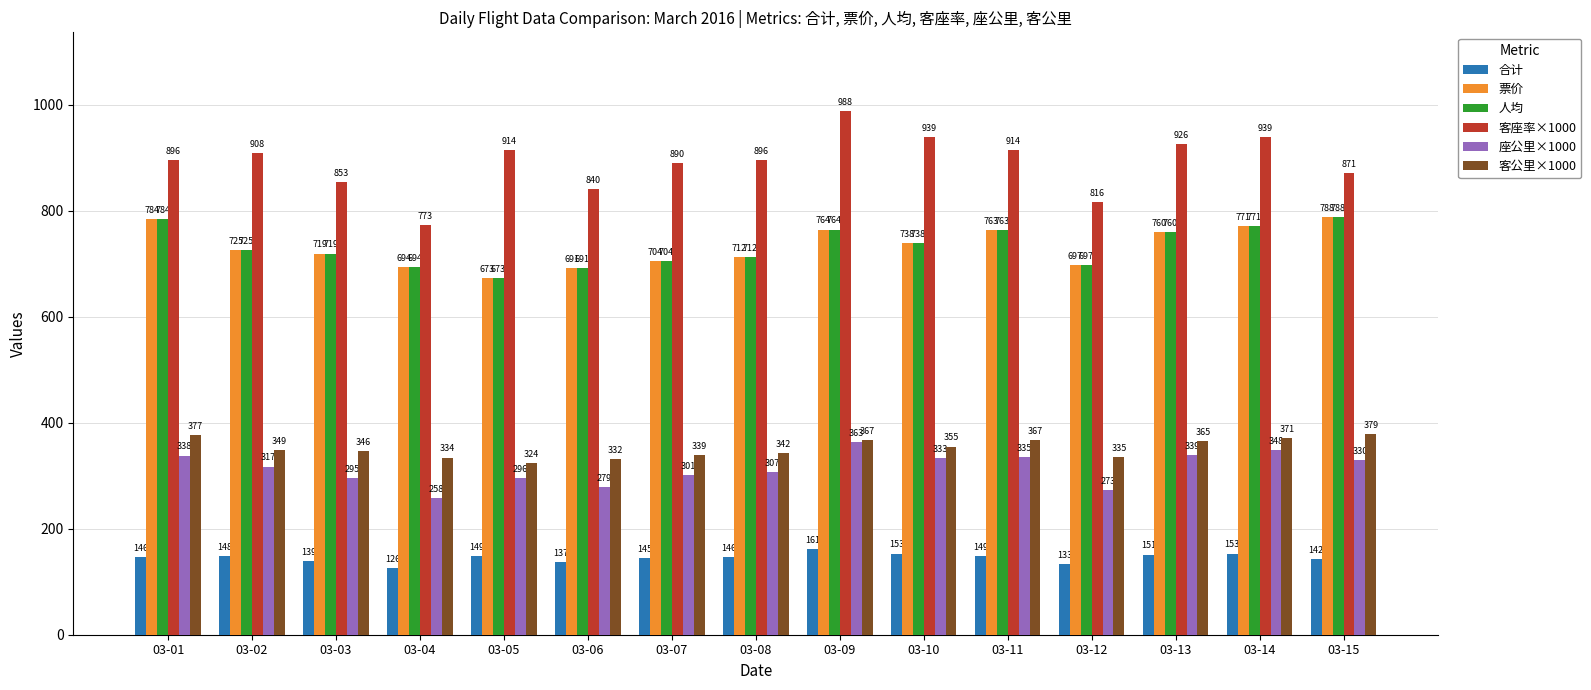

What is the smallest value displayed?

126